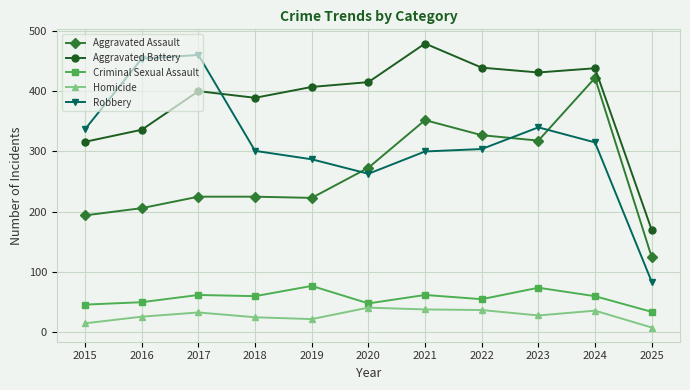

True or false: Aggravated Battery has a value of 170 at 2025.

True